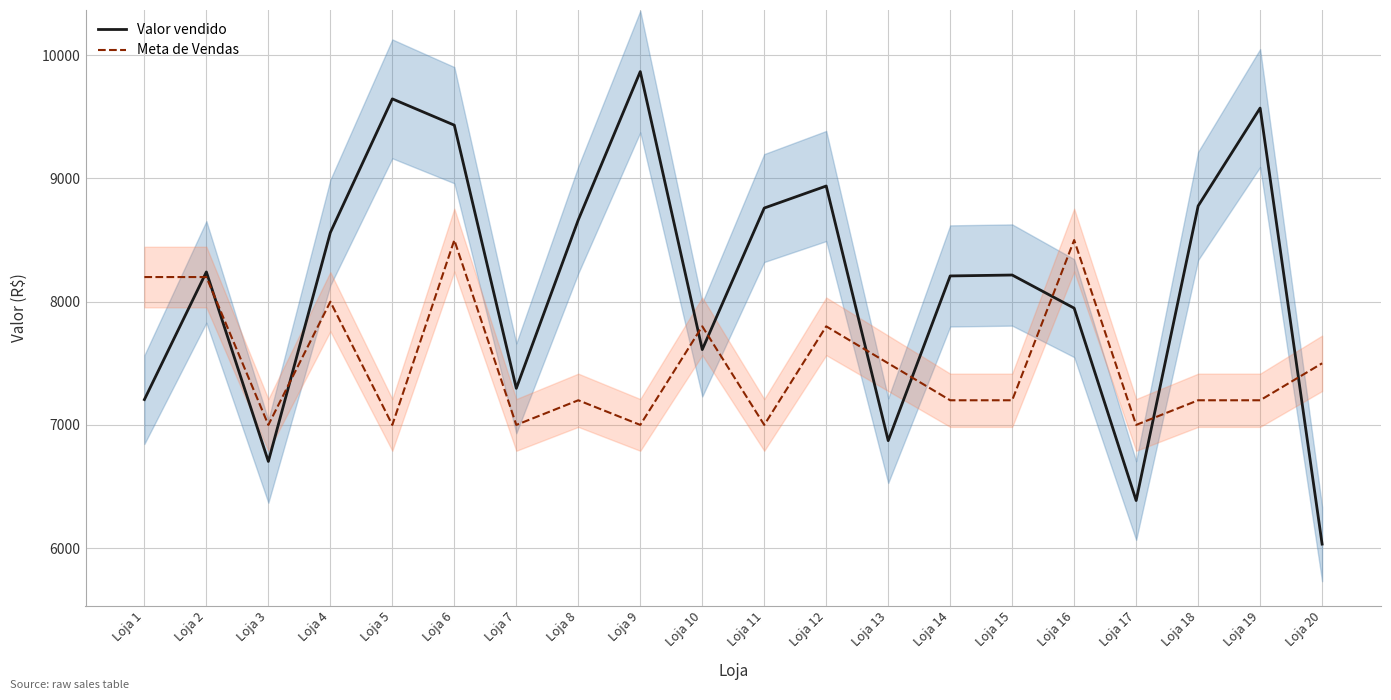

Which has a higher value, Loja 19 or Loja 2?

Loja 19